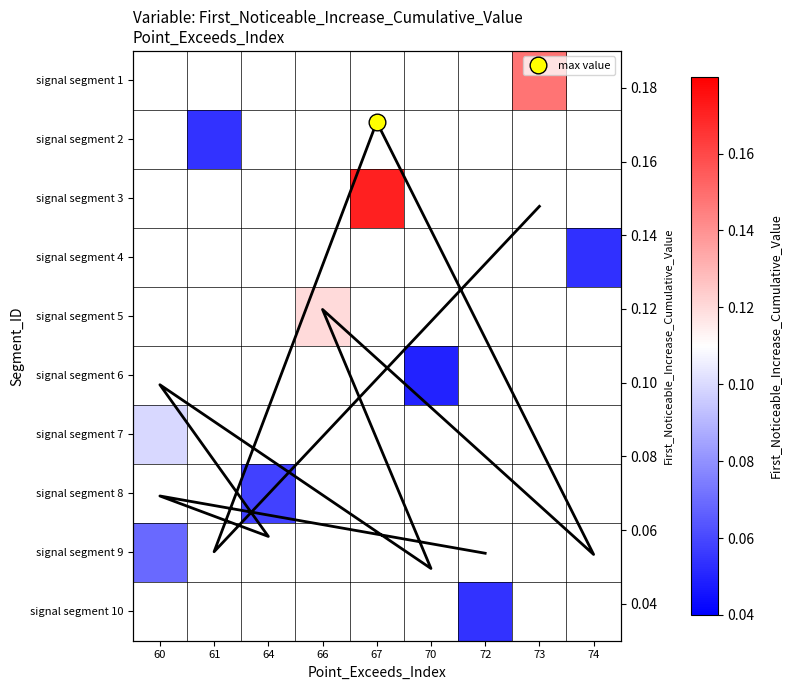

Rank the series at 66 from lowest to highest value.

signal segment 1, signal segment 2, signal segment 3, signal segment 4, signal segment 5, signal segment 6, signal segment 7, signal segment 8, signal segment 9, signal segment 10